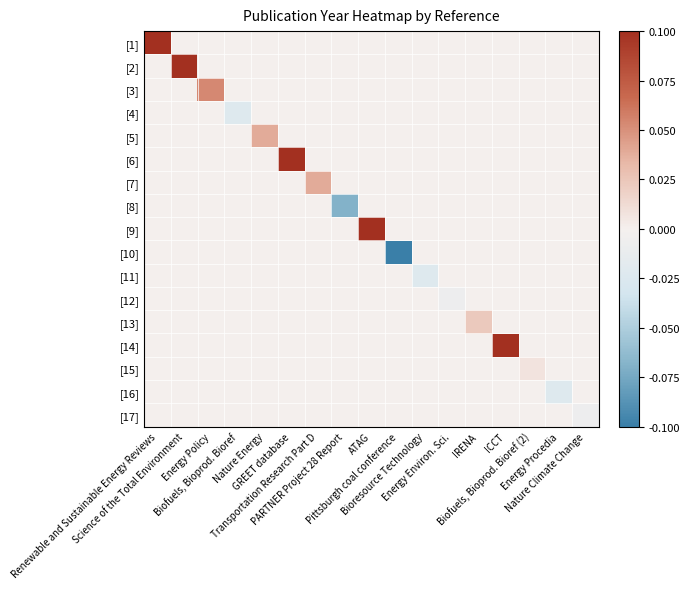

Reading left to right, list all the values displayed in this chart.

[1]: Renewable and Sustainable Energy Reviews=0.1	Science of the Total Environment=0.0	Energy Policy=0.0	Biofuels, Bioprod. Bioref=0.0	Nature Energy=0.0	GREET database=0.0	Transportation Research Part D=0.0	PARTNER Project 28 Report=0.0	ATAG=0.0	Pittsburgh coal conference=0.0	Bioresource Technology=0.0	Energy Environ. Sci.=0.0	IRENA=0.0	ICCT=0.0	Biofuels, Bioprod. Bioref (2)=0.0	Energy Procedia=0.0	Nature Climate Change=0.0
[2]: Renewable and Sustainable Energy Reviews=0.0	Science of the Total Environment=0.1	Energy Policy=0.0	Biofuels, Bioprod. Bioref=0.0	Nature Energy=0.0	GREET database=0.0	Transportation Research Part D=0.0	PARTNER Project 28 Report=0.0	ATAG=0.0	Pittsburgh coal conference=0.0	Bioresource Technology=0.0	Energy Environ. Sci.=0.0	IRENA=0.0	ICCT=0.0	Biofuels, Bioprod. Bioref (2)=0.0	Energy Procedia=0.0	Nature Climate Change=0.0
[3]: Renewable and Sustainable Energy Reviews=0.0	Science of the Total Environment=0.0	Energy Policy=0.1	Biofuels, Bioprod. Bioref=0.0	Nature Energy=0.0	GREET database=0.0	Transportation Research Part D=0.0	PARTNER Project 28 Report=0.0	ATAG=0.0	Pittsburgh coal conference=0.0	Bioresource Technology=0.0	Energy Environ. Sci.=0.0	IRENA=0.0	ICCT=0.0	Biofuels, Bioprod. Bioref (2)=0.0	Energy Procedia=0.0	Nature Climate Change=0.0
[4]: Renewable and Sustainable Energy Reviews=0.0	Science of the Total Environment=0.0	Energy Policy=0.0	Biofuels, Bioprod. Bioref=-0.0	Nature Energy=0.0	GREET database=0.0	Transportation Research Part D=0.0	PARTNER Project 28 Report=0.0	ATAG=0.0	Pittsburgh coal conference=0.0	Bioresource Technology=0.0	Energy Environ. Sci.=0.0	IRENA=0.0	ICCT=0.0	Biofuels, Bioprod. Bioref (2)=0.0	Energy Procedia=0.0	Nature Climate Change=0.0
[5]: Renewable and Sustainable Energy Reviews=0.0	Science of the Total Environment=0.0	Energy Policy=0.0	Biofuels, Bioprod. Bioref=0.0	Nature Energy=0.0	GREET database=0.0	Transportation Research Part D=0.0	PARTNER Project 28 Report=0.0	ATAG=0.0	Pittsburgh coal conference=0.0	Bioresource Technology=0.0	Energy Environ. Sci.=0.0	IRENA=0.0	ICCT=0.0	Biofuels, Bioprod. Bioref (2)=0.0	Energy Procedia=0.0	Nature Climate Change=0.0
[6]: Renewable and Sustainable Energy Reviews=0.0	Science of the Total Environment=0.0	Energy Policy=0.0	Biofuels, Bioprod. Bioref=0.0	Nature Energy=0.0	GREET database=0.1	Transportation Research Part D=0.0	PARTNER Project 28 Report=0.0	ATAG=0.0	Pittsburgh coal conference=0.0	Bioresource Technology=0.0	Energy Environ. Sci.=0.0	IRENA=0.0	ICCT=0.0	Biofuels, Bioprod. Bioref (2)=0.0	Energy Procedia=0.0	Nature Climate Change=0.0
[7]: Renewable and Sustainable Energy Reviews=0.0	Science of the Total Environment=0.0	Energy Policy=0.0	Biofuels, Bioprod. Bioref=0.0	Nature Energy=0.0	GREET database=0.0	Transportation Research Part D=0.0	PARTNER Project 28 Report=0.0	ATAG=0.0	Pittsburgh coal conference=0.0	Bioresource Technology=0.0	Energy Environ. Sci.=0.0	IRENA=0.0	ICCT=0.0	Biofuels, Bioprod. Bioref (2)=0.0	Energy Procedia=0.0	Nature Climate Change=0.0
[8]: Renewable and Sustainable Energy Reviews=0.0	Science of the Total Environment=0.0	Energy Policy=0.0	Biofuels, Bioprod. Bioref=0.0	Nature Energy=0.0	GREET database=0.0	Transportation Research Part D=0.0	PARTNER Project 28 Report=-0.1	ATAG=0.0	Pittsburgh coal conference=0.0	Bioresource Technology=0.0	Energy Environ. Sci.=0.0	IRENA=0.0	ICCT=0.0	Biofuels, Bioprod. Bioref (2)=0.0	Energy Procedia=0.0	Nature Climate Change=0.0
[9]: Renewable and Sustainable Energy Reviews=0.0	Science of the Total Environment=0.0	Energy Policy=0.0	Biofuels, Bioprod. Bioref=0.0	Nature Energy=0.0	GREET database=0.0	Transportation Research Part D=0.0	PARTNER Project 28 Report=0.0	ATAG=0.1	Pittsburgh coal conference=0.0	Bioresource Technology=0.0	Energy Environ. Sci.=0.0	IRENA=0.0	ICCT=0.0	Biofuels, Bioprod. Bioref (2)=0.0	Energy Procedia=0.0	Nature Climate Change=0.0
[10]: Renewable and Sustainable Energy Reviews=0.0	Science of the Total Environment=0.0	Energy Policy=0.0	Biofuels, Bioprod. Bioref=0.0	Nature Energy=0.0	GREET database=0.0	Transportation Research Part D=0.0	PARTNER Project 28 Report=0.0	ATAG=0.0	Pittsburgh coal conference=-0.1	Bioresource Technology=0.0	Energy Environ. Sci.=0.0	IRENA=0.0	ICCT=0.0	Biofuels, Bioprod. Bioref (2)=0.0	Energy Procedia=0.0	Nature Climate Change=0.0
[11]: Renewable and Sustainable Energy Reviews=0.0	Science of the Total Environment=0.0	Energy Policy=0.0	Biofuels, Bioprod. Bioref=0.0	Nature Energy=0.0	GREET database=0.0	Transportation Research Part D=0.0	PARTNER Project 28 Report=0.0	ATAG=0.0	Pittsburgh coal conference=0.0	Bioresource Technology=-0.0	Energy Environ. Sci.=0.0	IRENA=0.0	ICCT=0.0	Biofuels, Bioprod. Bioref (2)=0.0	Energy Procedia=0.0	Nature Climate Change=0.0
[12]: Renewable and Sustainable Energy Reviews=0.0	Science of the Total Environment=0.0	Energy Policy=0.0	Biofuels, Bioprod. Bioref=0.0	Nature Energy=0.0	GREET database=0.0	Transportation Research Part D=0.0	PARTNER Project 28 Report=0.0	ATAG=0.0	Pittsburgh coal conference=0.0	Bioresource Technology=0.0	Energy Environ. Sci.=-0.0	IRENA=0.0	ICCT=0.0	Biofuels, Bioprod. Bioref (2)=0.0	Energy Procedia=0.0	Nature Climate Change=0.0
[13]: Renewable and Sustainable Energy Reviews=0.0	Science of the Total Environment=0.0	Energy Policy=0.0	Biofuels, Bioprod. Bioref=0.0	Nature Energy=0.0	GREET database=0.0	Transportation Research Part D=0.0	PARTNER Project 28 Report=0.0	ATAG=0.0	Pittsburgh coal conference=0.0	Bioresource Technology=0.0	Energy Environ. Sci.=0.0	IRENA=0.0	ICCT=0.0	Biofuels, Bioprod. Bioref (2)=0.0	Energy Procedia=0.0	Nature Climate Change=0.0
[14]: Renewable and Sustainable Energy Reviews=0.0	Science of the Total Environment=0.0	Energy Policy=0.0	Biofuels, Bioprod. Bioref=0.0	Nature Energy=0.0	GREET database=0.0	Transportation Research Part D=0.0	PARTNER Project 28 Report=0.0	ATAG=0.0	Pittsburgh coal conference=0.0	Bioresource Technology=0.0	Energy Environ. Sci.=0.0	IRENA=0.0	ICCT=0.1	Biofuels, Bioprod. Bioref (2)=0.0	Energy Procedia=0.0	Nature Climate Change=0.0
[15]: Renewable and Sustainable Energy Reviews=0.0	Science of the Total Environment=0.0	Energy Policy=0.0	Biofuels, Bioprod. Bioref=0.0	Nature Energy=0.0	GREET database=0.0	Transportation Research Part D=0.0	PARTNER Project 28 Report=0.0	ATAG=0.0	Pittsburgh coal conference=0.0	Bioresource Technology=0.0	Energy Environ. Sci.=0.0	IRENA=0.0	ICCT=0.0	Biofuels, Bioprod. Bioref (2)=0.0	Energy Procedia=0.0	Nature Climate Change=0.0
[16]: Renewable and Sustainable Energy Reviews=0.0	Science of the Total Environment=0.0	Energy Policy=0.0	Biofuels, Bioprod. Bioref=0.0	Nature Energy=0.0	GREET database=0.0	Transportation Research Part D=0.0	PARTNER Project 28 Report=0.0	ATAG=0.0	Pittsburgh coal conference=0.0	Bioresource Technology=0.0	Energy Environ. Sci.=0.0	IRENA=0.0	ICCT=0.0	Biofuels, Bioprod. Bioref (2)=0.0	Energy Procedia=-0.0	Nature Climate Change=0.0
[17]: Renewable and Sustainable Energy Reviews=0.0	Science of the Total Environment=0.0	Energy Policy=0.0	Biofuels, Bioprod. Bioref=0.0	Nature Energy=0.0	GREET database=0.0	Transportation Research Part D=0.0	PARTNER Project 28 Report=0.0	ATAG=0.0	Pittsburgh coal conference=0.0	Bioresource Technology=0.0	Energy Environ. Sci.=0.0	IRENA=0.0	ICCT=0.0	Biofuels, Bioprod. Bioref (2)=0.0	Energy Procedia=0.0	Nature Climate Change=-0.0